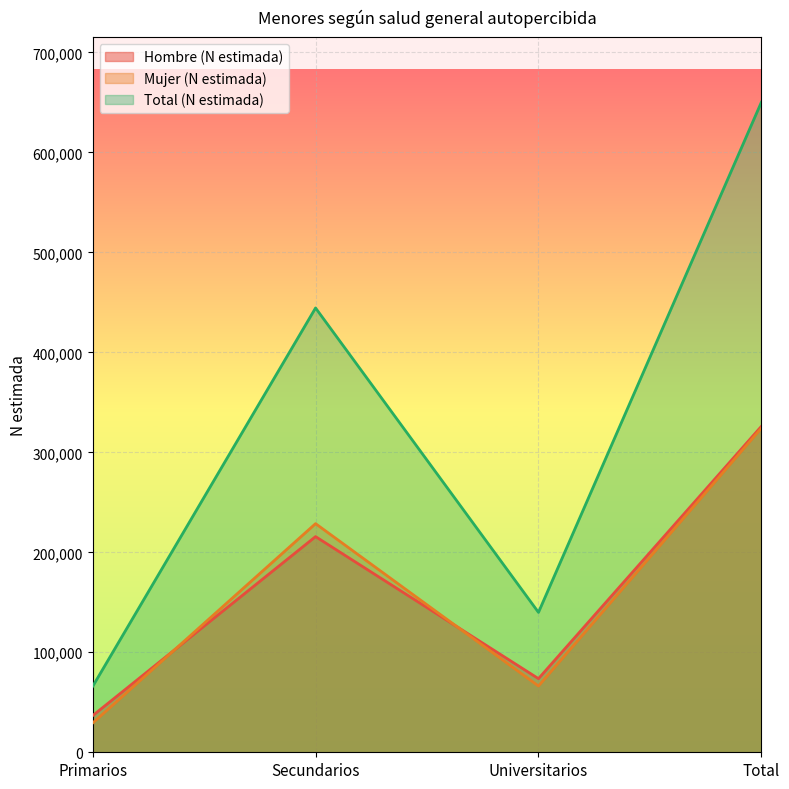

At which label is Mujer (N estimada) closest to 176698?

Secundarios